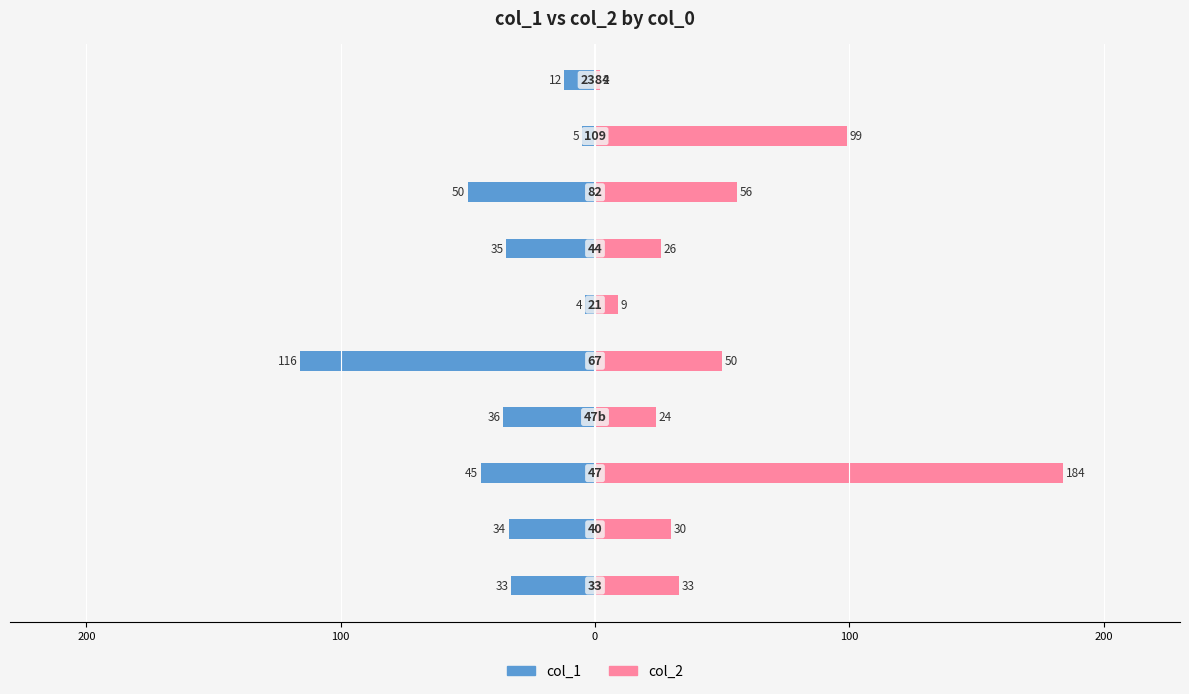

How many bars are there in total?

20